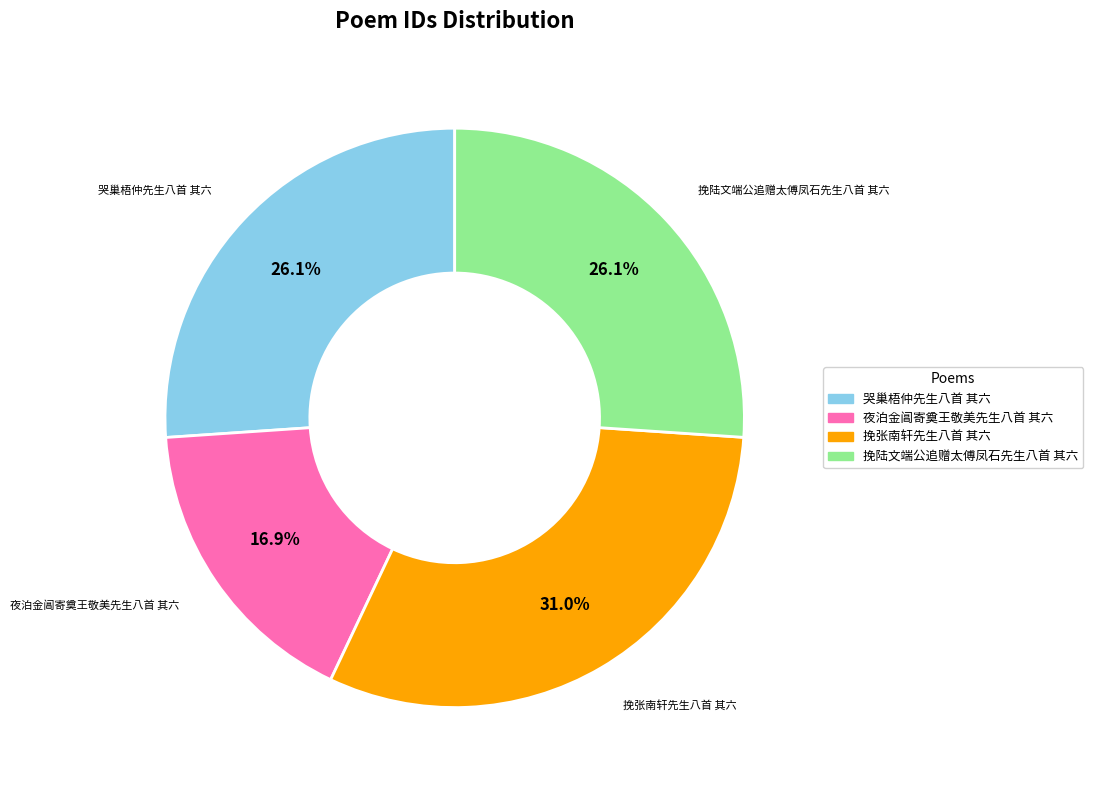

Is it true that 挽陆文端公追赠太傅凤石先生八首 其六 is 16% of the pie?

False